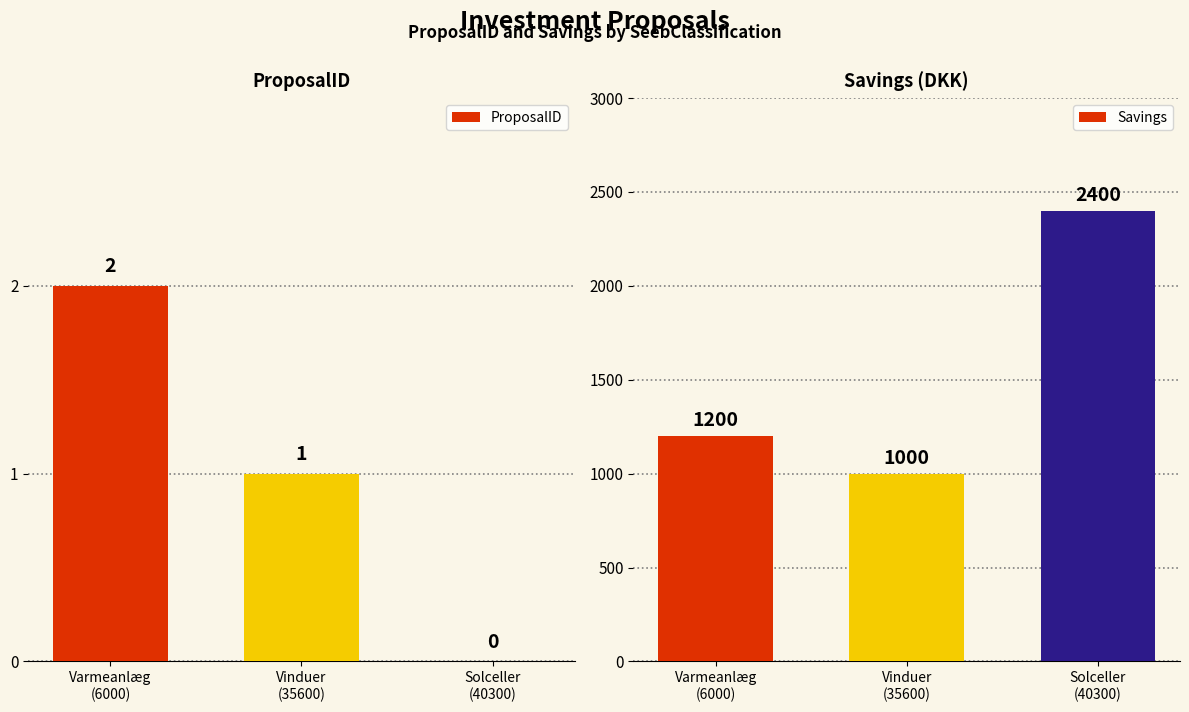

What is the label of the 2nd bar from the right?

Vinduer
(35600)